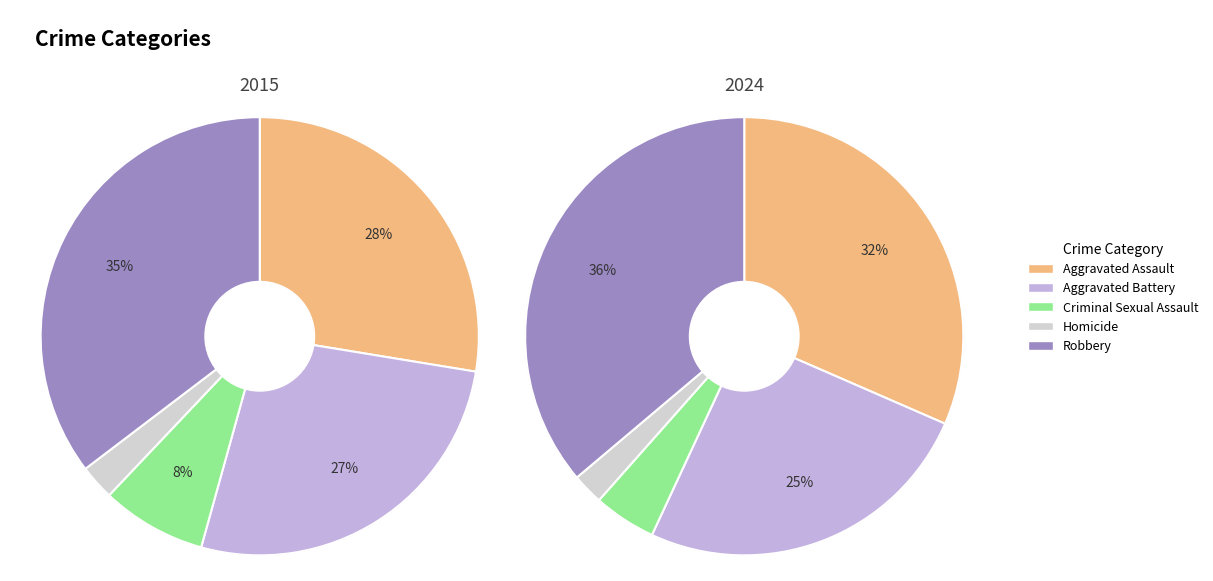

Is there a majority slice in this chart?

No